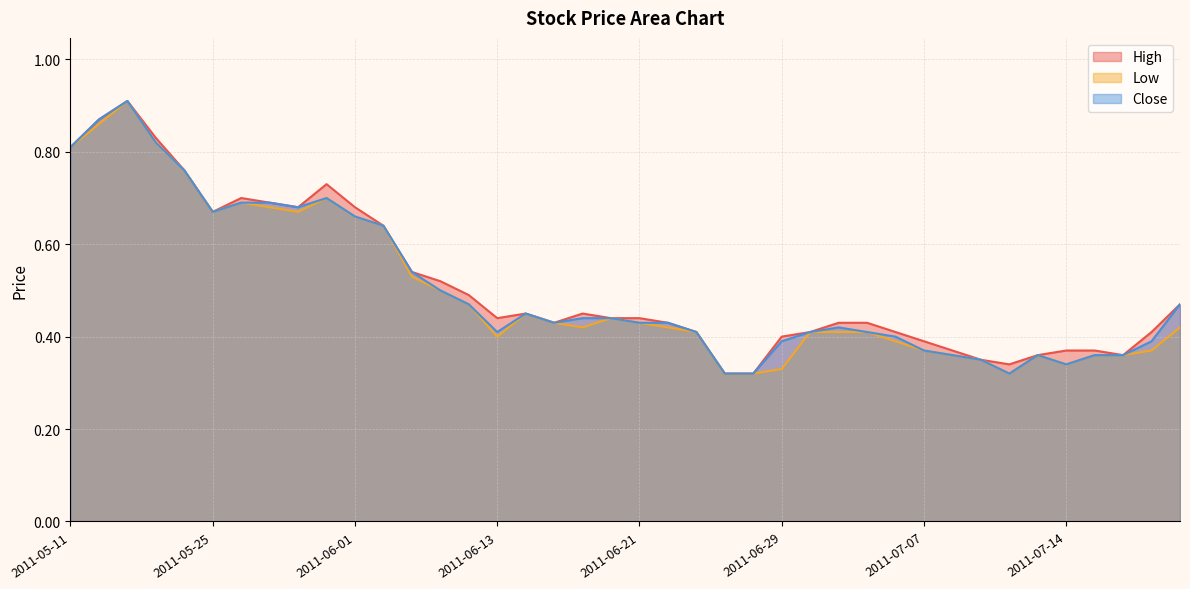

What is the label of the 37th point from the left?

2011-07-18